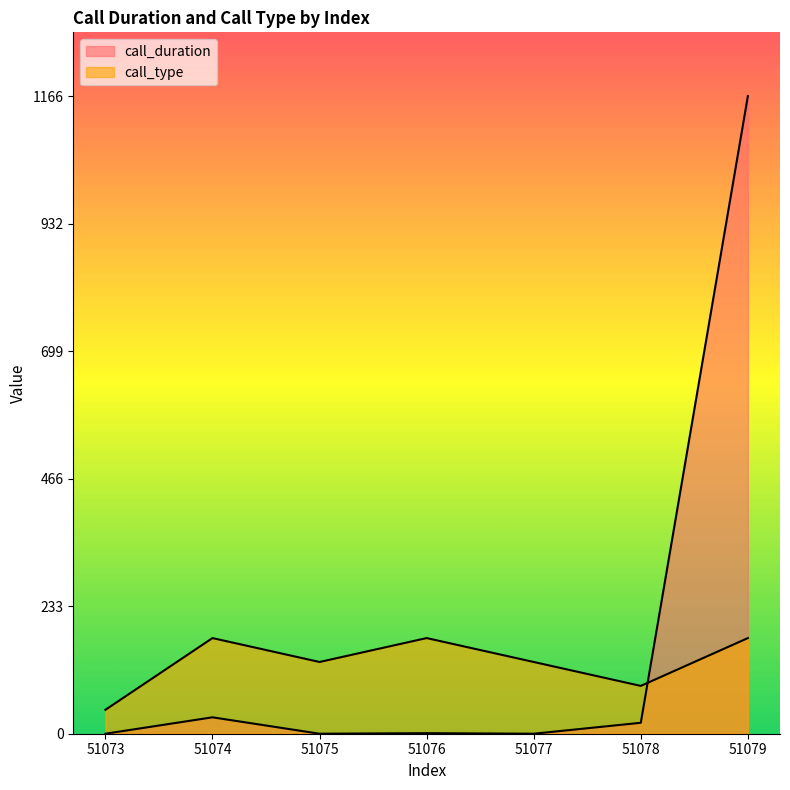

Read the call_type value at 51079.

174.9